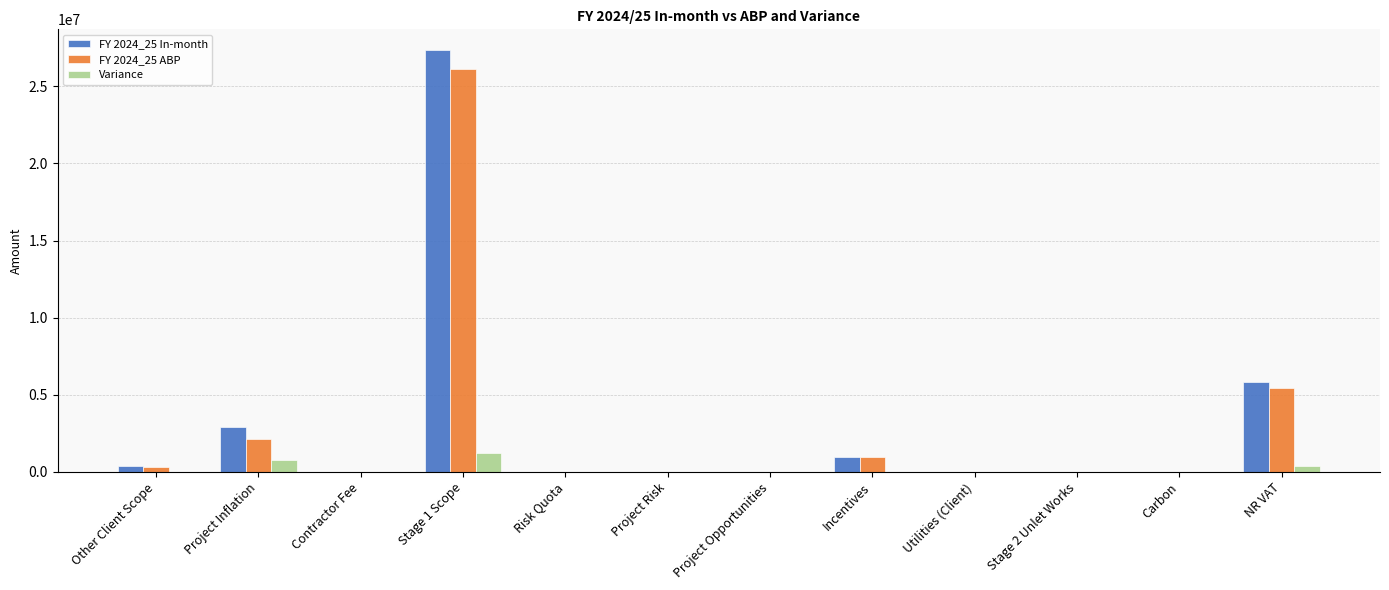

Which series has the largest range (max minus min)?

FY 2024_25 In-month